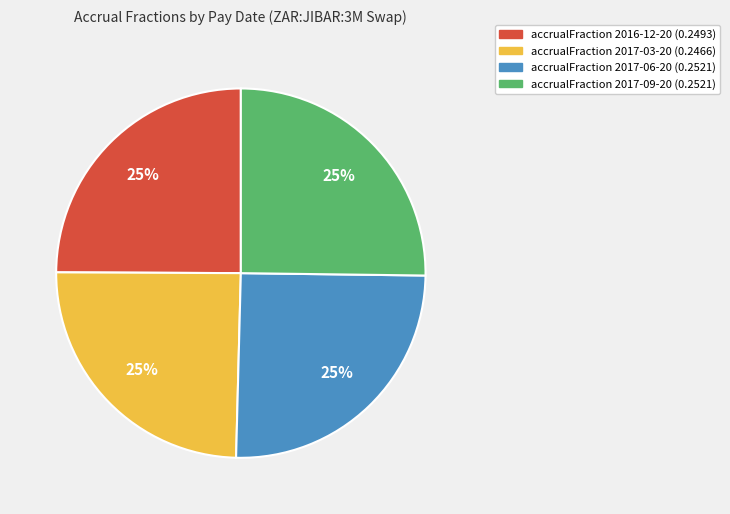

Is there any slice that represents more than half of the pie?

No